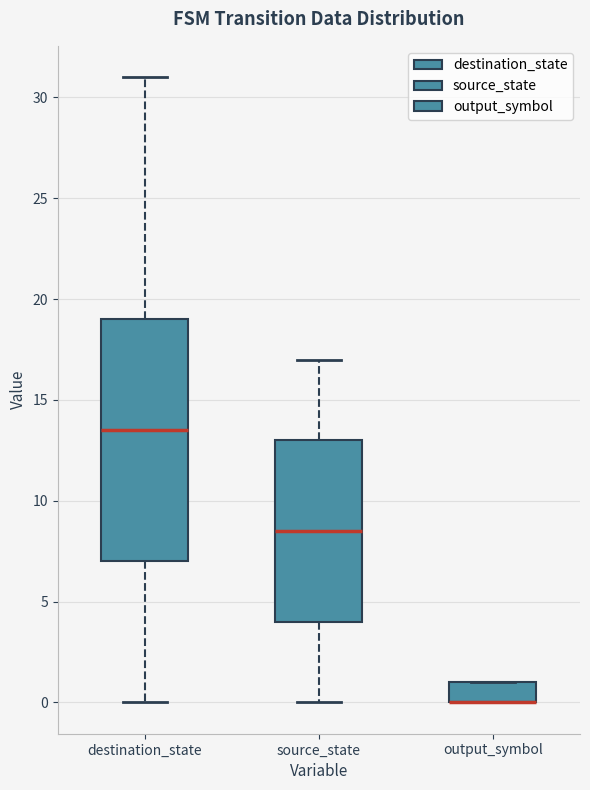

Reading left to right, transcribe this box plot: for each box, give where its median line is, the range the box spans, and where its two whiskers end, as read against the y-axis. The values are not printed on the chart, so give them approximately, as read against the axis.

destination_state: median 13.5, box 7.0 to 19.0, whiskers 0.0 to 31.0
source_state: median 8.5, box 4.0 to 13.0, whiskers 0.0 to 17.0
output_symbol: median 0.0 (drawn on the box's lower edge), box 0.0 to 1.0, whiskers 0.0 to 1.0